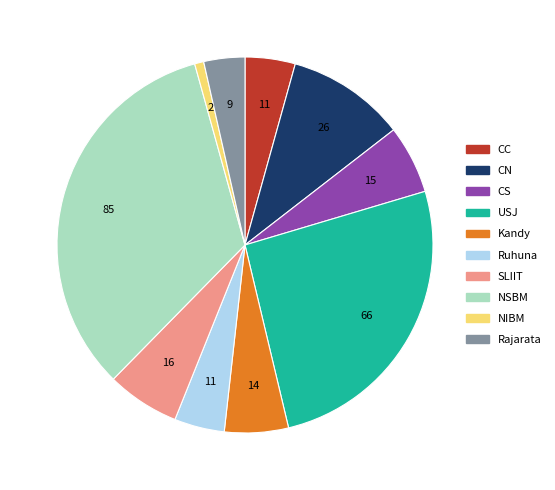

True or false: USJ accounts for 26% of the total.

True